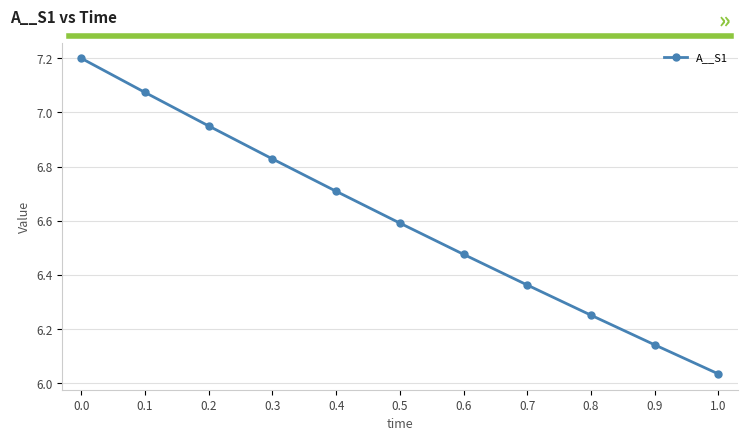

The value at 0.5 is 6.6. True or false?

True